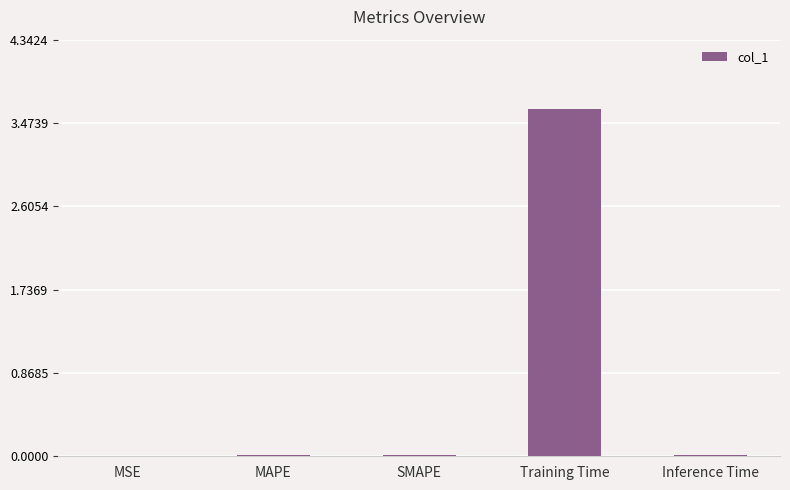

Between SMAPE and Training Time, which is larger?

Training Time